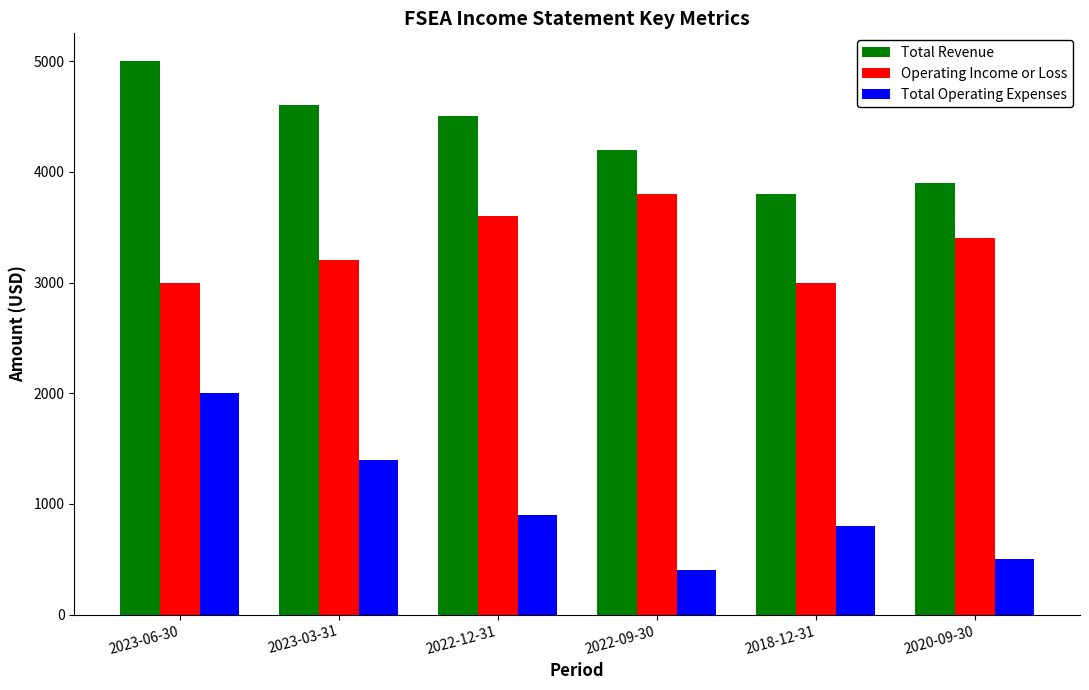

Which series has the widest spread of values?

Total Operating Expenses